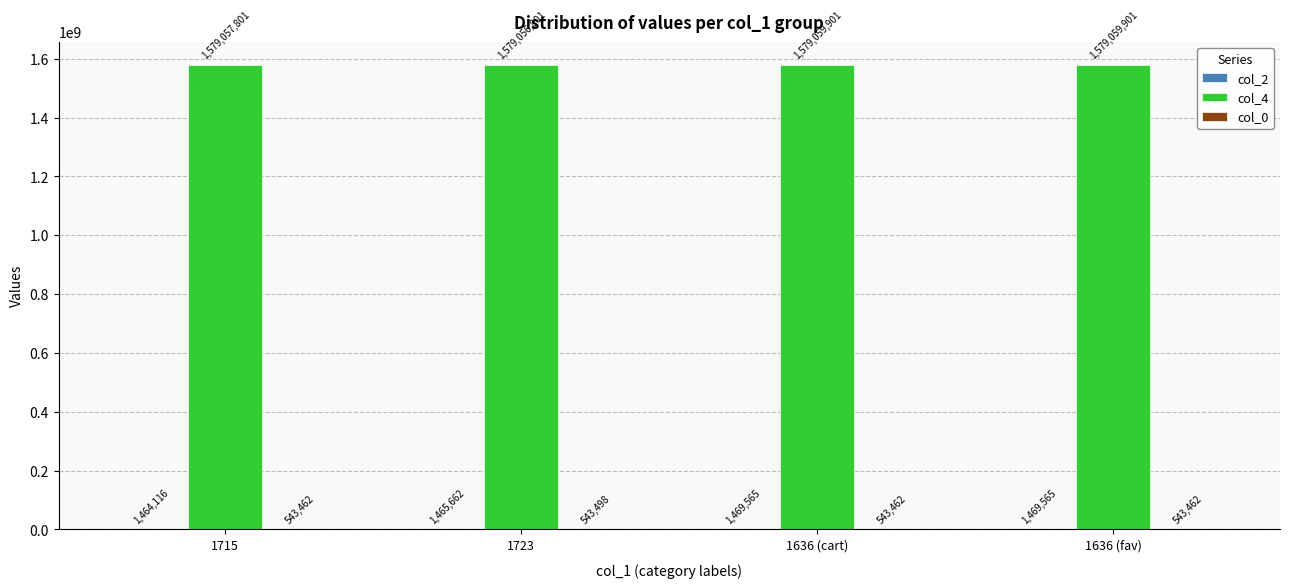

The col_4 series shows 2693759339 at 1636 (cart). True or false?

False